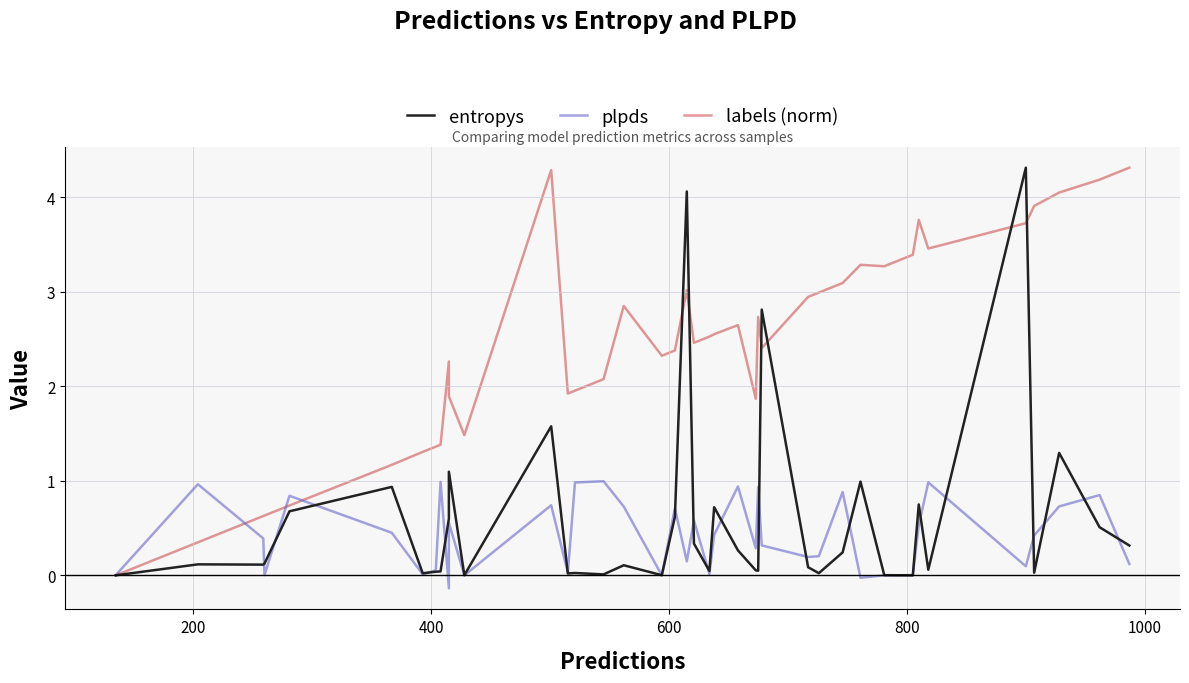

What is the sum of all labels (norm) values?

97.6